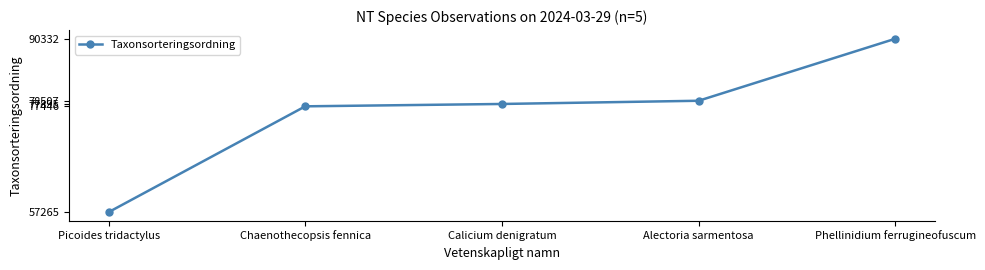

True or false: the data shows 123562 at Chaenothecopsis fennica.

False